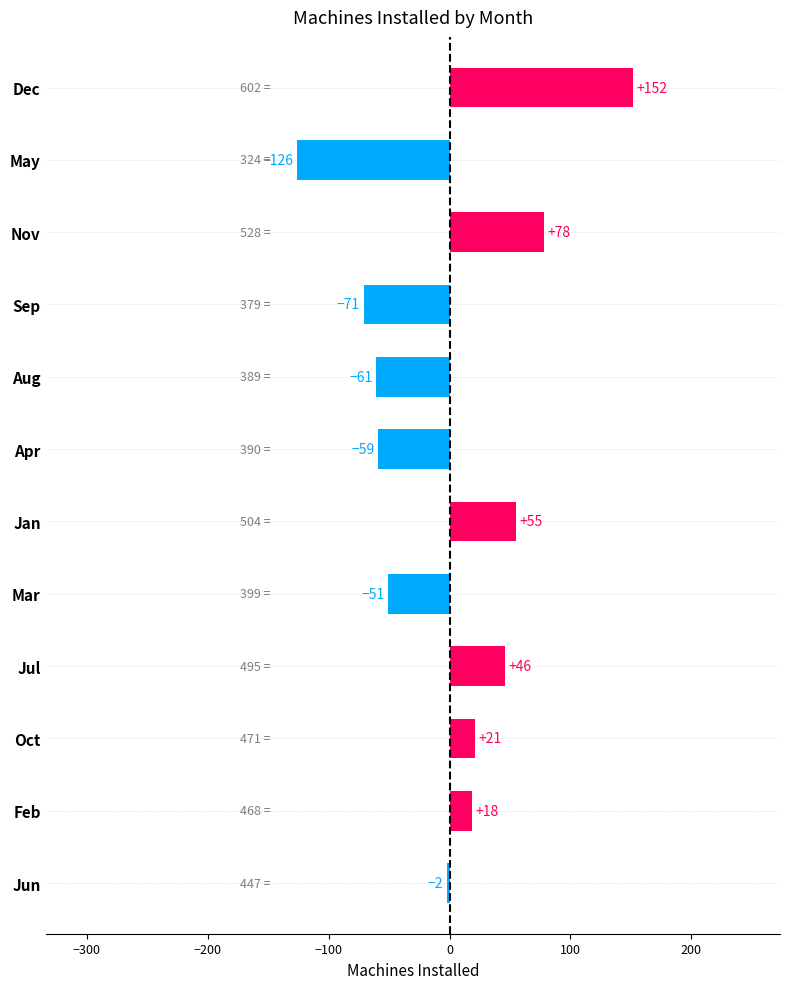

What is the label of the 3rd bar from the top?

Nov